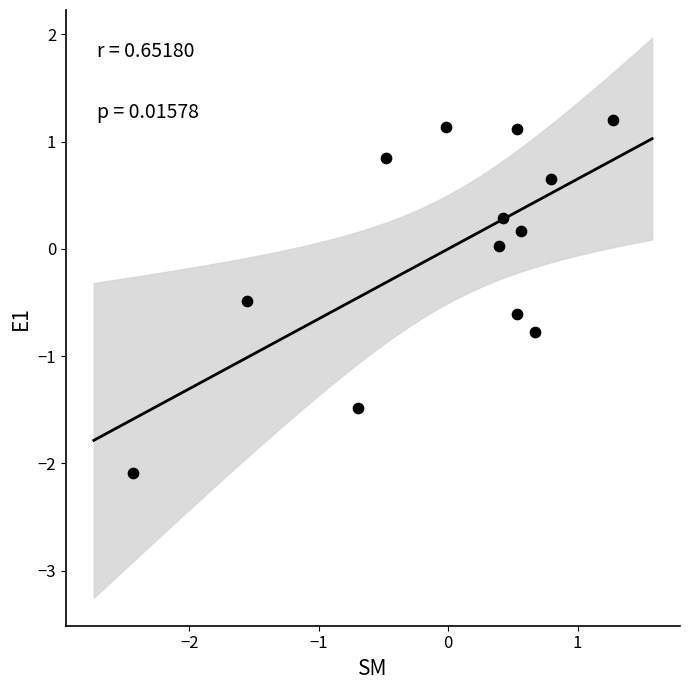

What is the range of Y values (max minus min)?

3.3